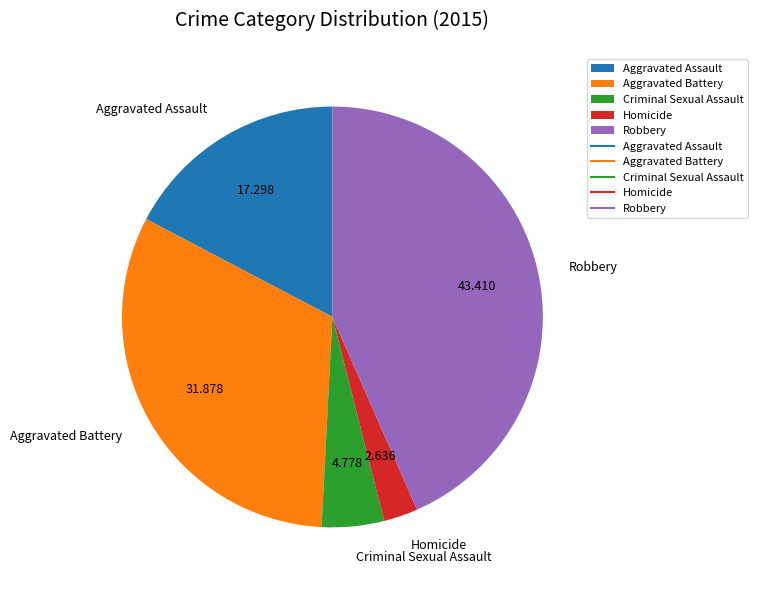

Approximately how many times larger is the value at Homicide compared to Criminal Sexual Assault?

0.6